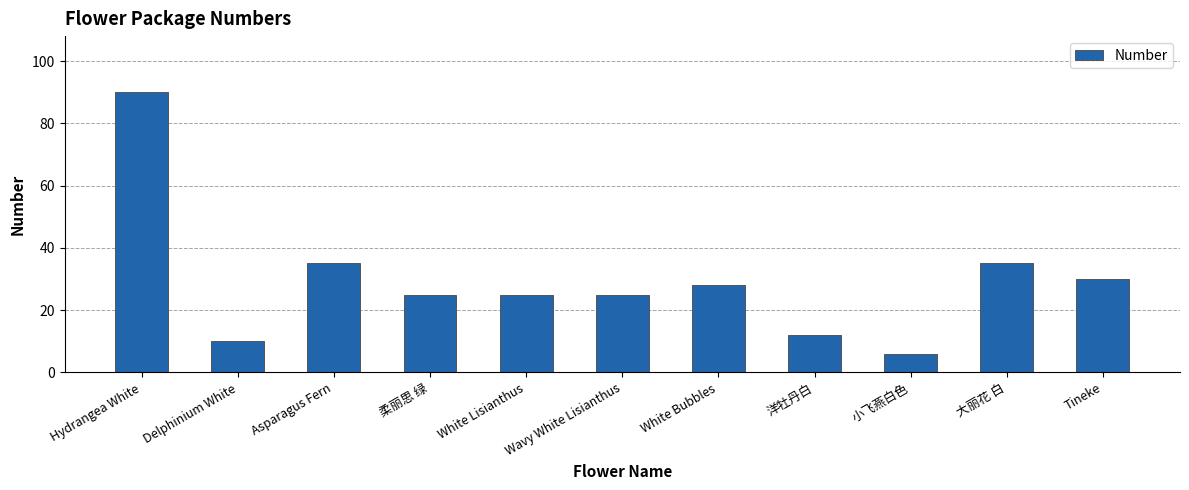

Is it true that the value at 洋牡丹白 is 12?

True